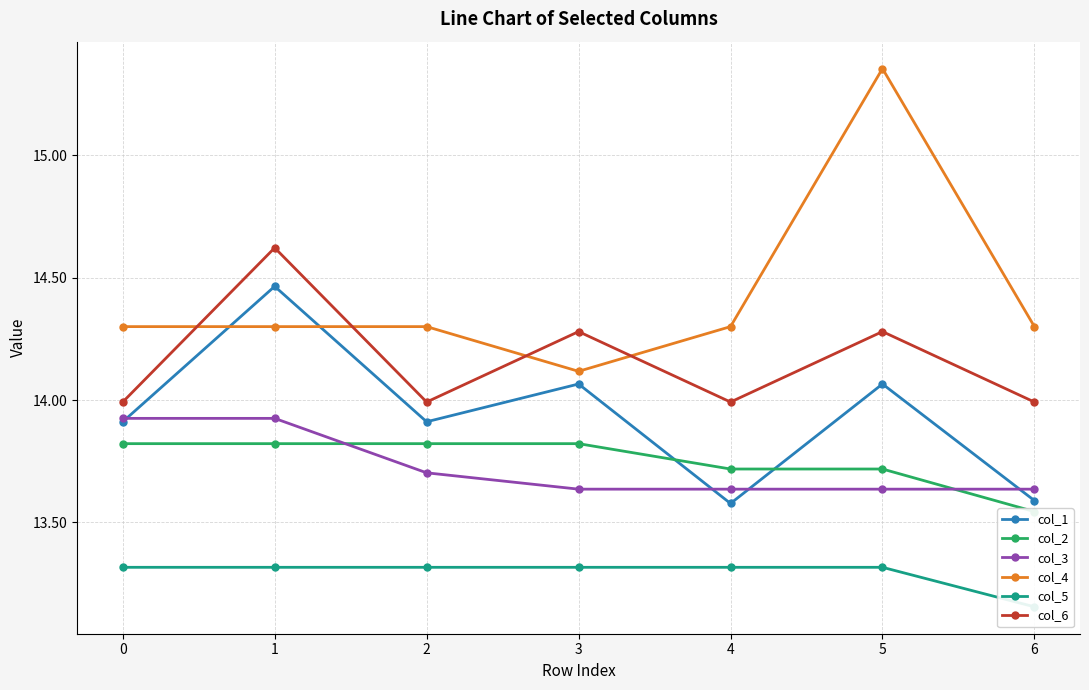

How many series are shown in this chart?

6